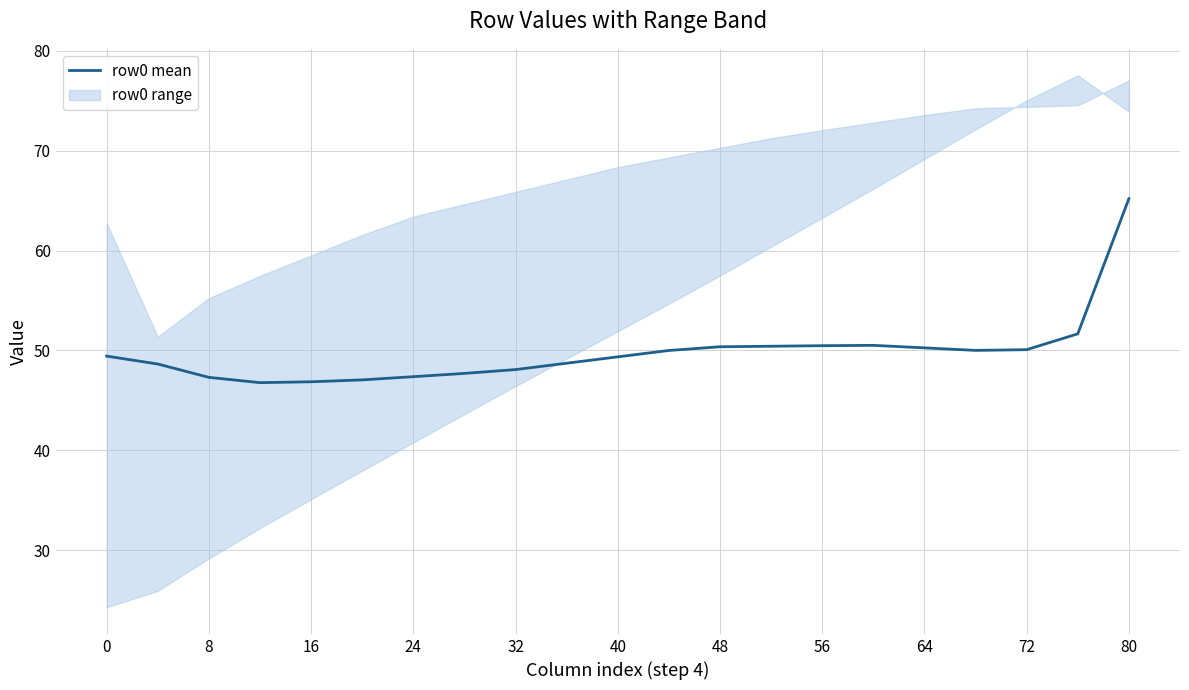

How many lines are shown in the chart?

1